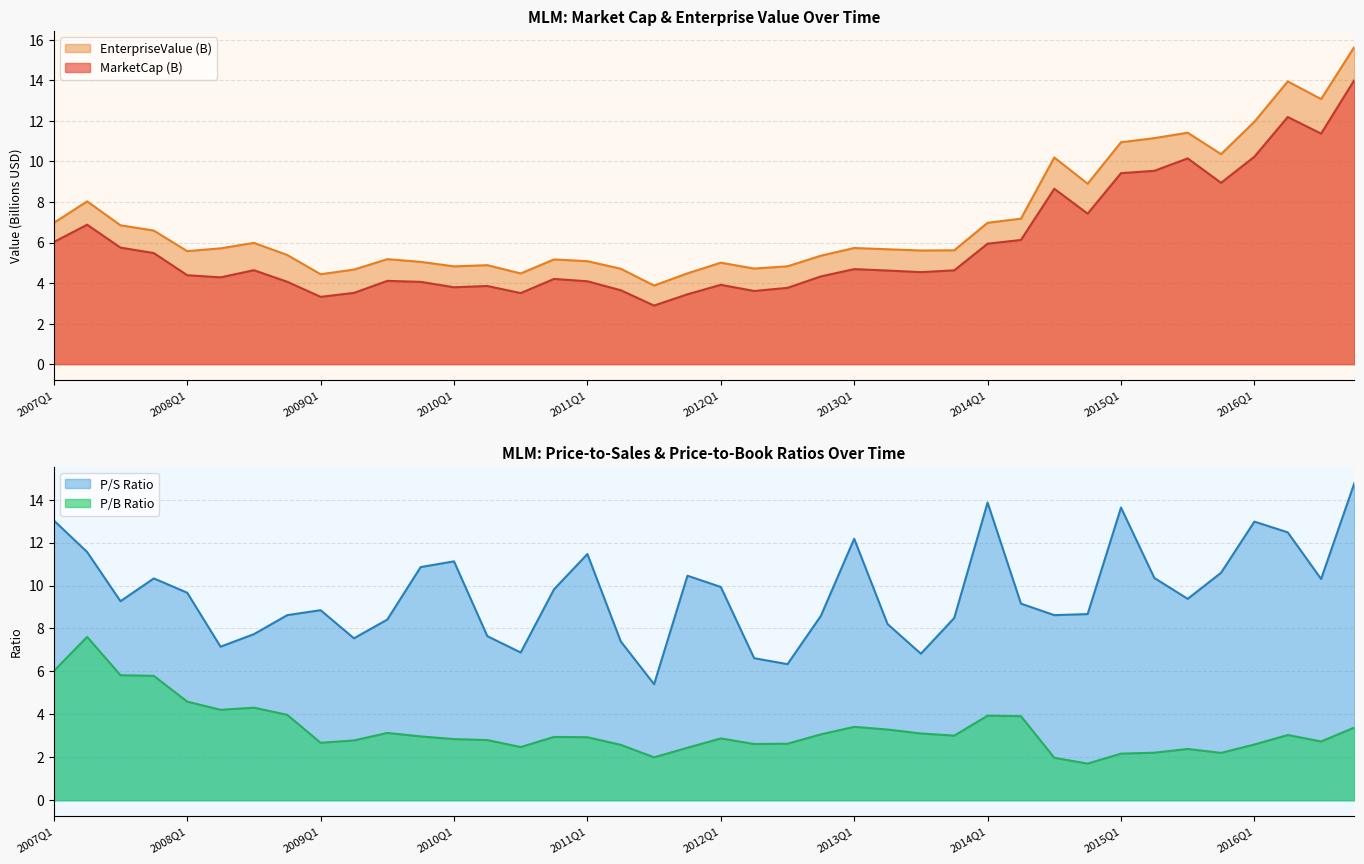

True or false: EnterpriseValue has a value of 3.9 at 2011Q3.

True